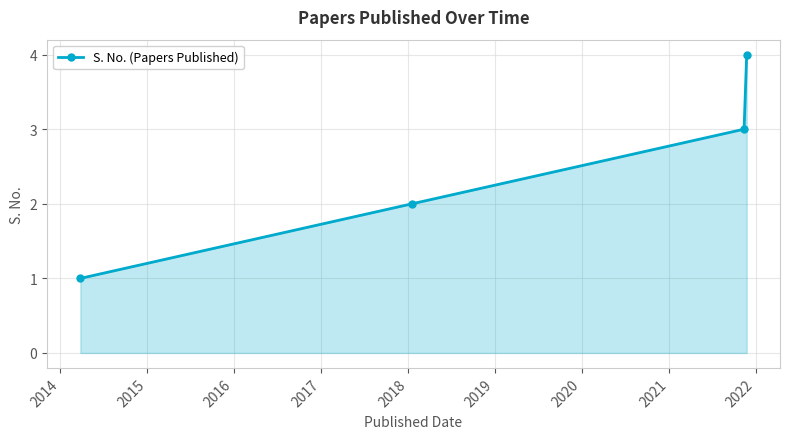

How many values are below 3?

2